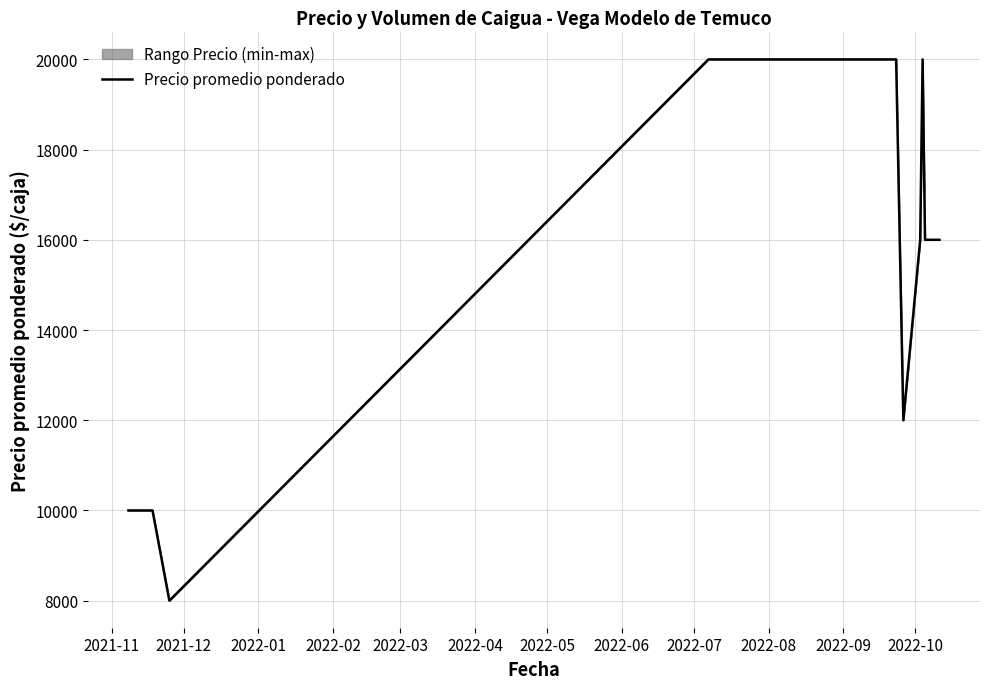

What is the greatest value displayed?

20000